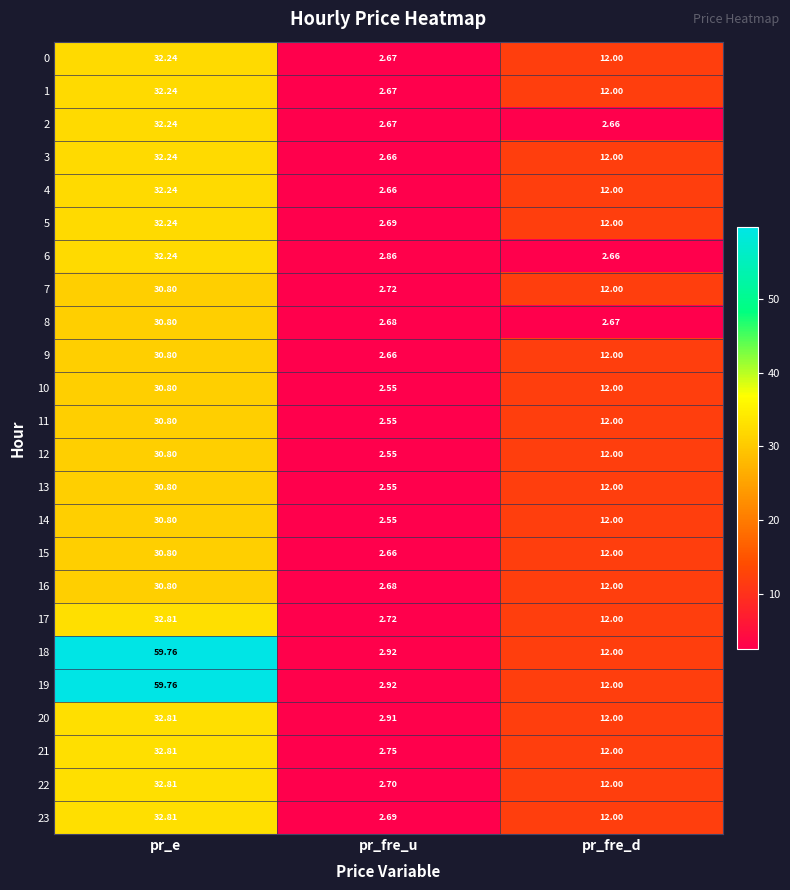

List the labels in order of 6 value, largest first.

pr_e, pr_fre_u, pr_fre_d